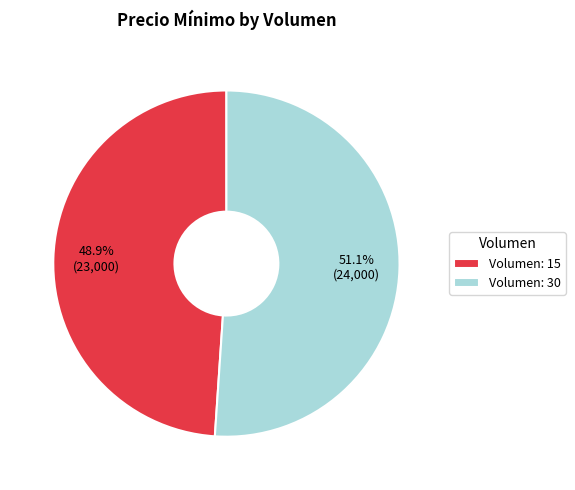

Count the number of slices in the pie.

2